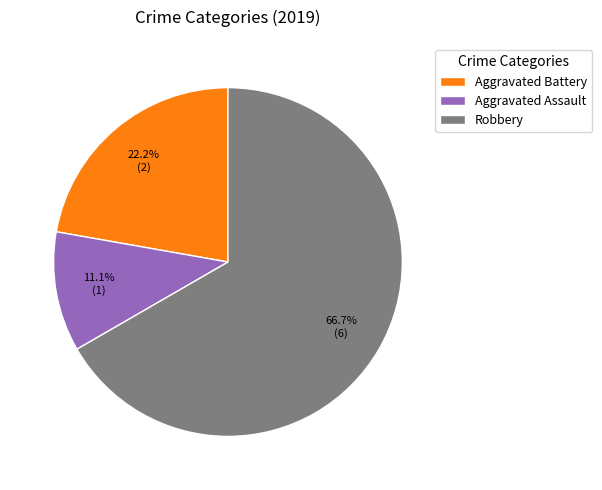

How many slices are in this pie chart?

3